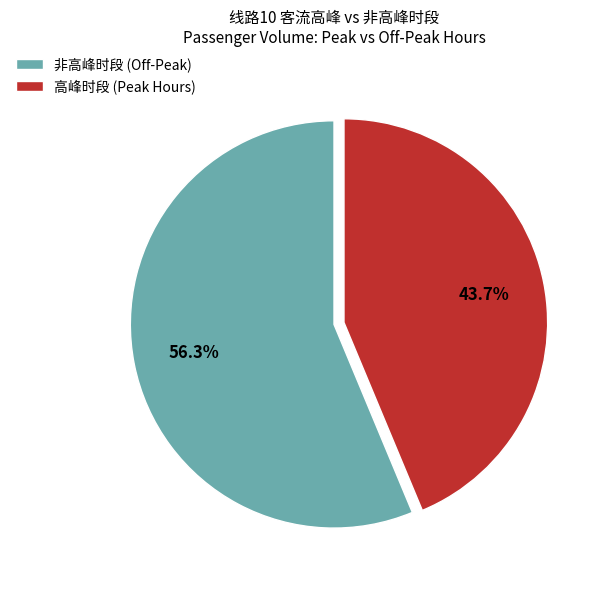

Approximately how many times larger is the value at 非高峰时段 (Off-Peak) compared to 高峰时段 (Peak Hours)?

1.3